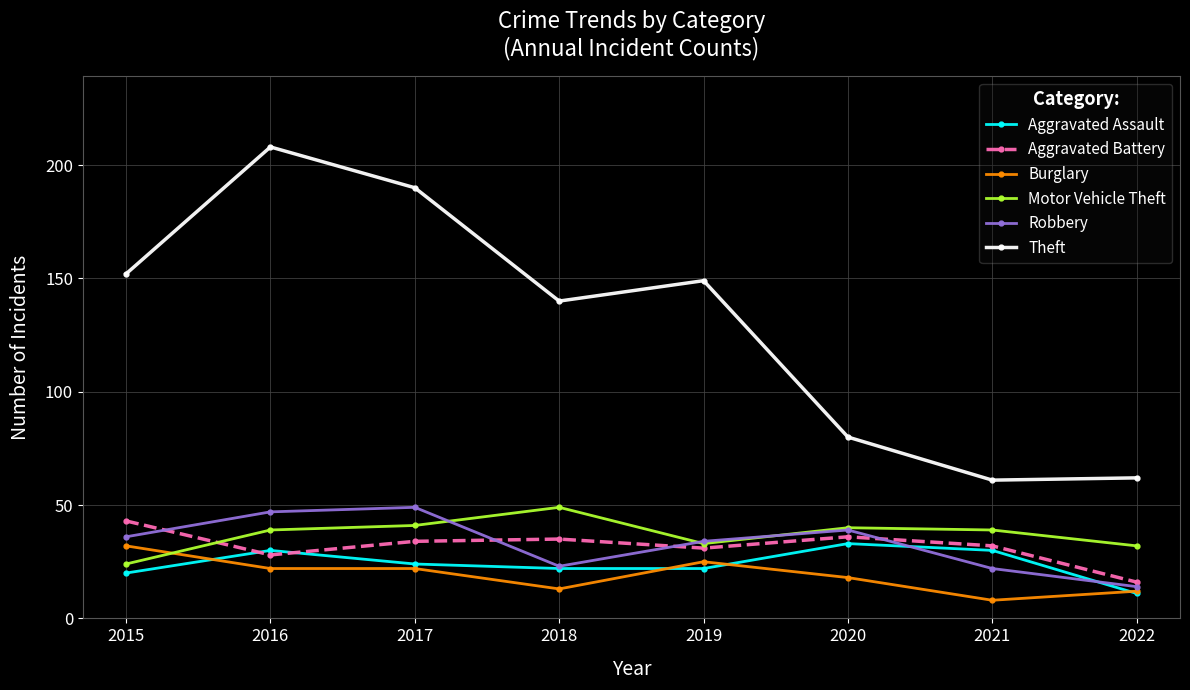

What is the total value across all series at 2020?

246